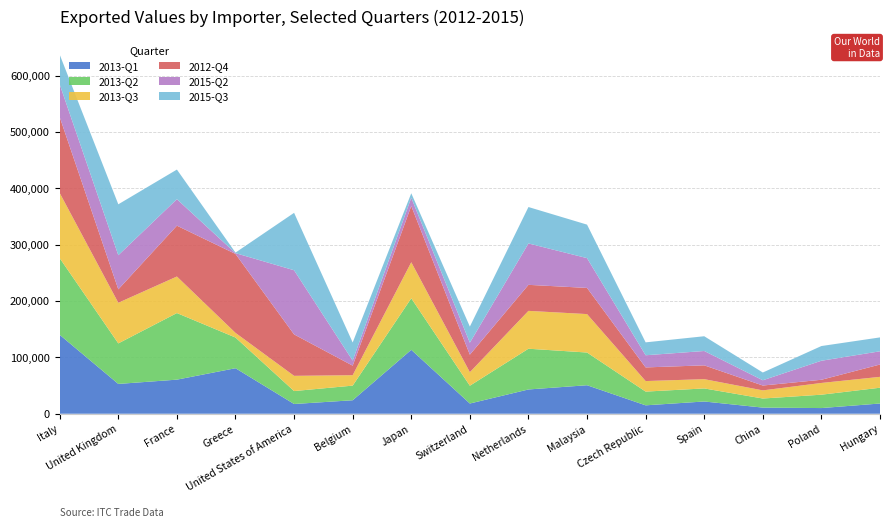

Reading left to right, transcribe all the data shown in this chart.

2013-Q1: Italy=139968	United Kingdom=52908	France=60490	Greece=80772	United States of America=17305	Belgium=23938	Japan=113408	Switzerland=18164	Netherlands=43081	Malaysia=50592	Czech Republic=14936	Spain=21750	China=10893	Poland=10090	Hungary=18173
2013-Q2: Italy=135975	United Kingdom=71894	France=118119	Greece=54429	United States of America=22942	Belgium=25953	Japan=91415	Switzerland=31546	Netherlands=72272	Malaysia=58014	Czech Republic=24337	Spain=23171	China=16114	Poland=23711	Hungary=27991
2013-Q3: Italy=115599	United Kingdom=72087	France=64854	Greece=8274	United States of America=26996	Belgium=18485	Japan=63968	Switzerland=24018	Netherlands=67162	Malaysia=68190	Czech Republic=18718	Spain=16442	China=14454	Poland=20827	Hungary=19307
2012-Q4: Italy=134636	United Kingdom=23789	France=90161	Greece=140014	United States of America=73487	Belgium=16925	Japan=99722	Switzerland=31061	Netherlands=46148	Malaysia=46396	Czech Republic=24188	Spain=24494	China=8596	Poland=5650	Hungary=21864
2015-Q2: Italy=57946	United Kingdom=60528	France=46993	Greece=1417	United States of America=113818	Belgium=8966	Japan=14588	Switzerland=21199	Netherlands=73428	Malaysia=52844	Czech Republic=21584	Spain=25454	China=9312	Poland=33734	Hungary=23456
2015-Q3: Italy=52827	United Kingdom=90328	France=52547	Greece=958	United States of America=101867	Belgium=32169	Japan=8012	Switzerland=28640	Netherlands=64603	Malaysia=59456	Czech Republic=22876	Spain=26180	China=13786	Poland=26098	Hungary=24642